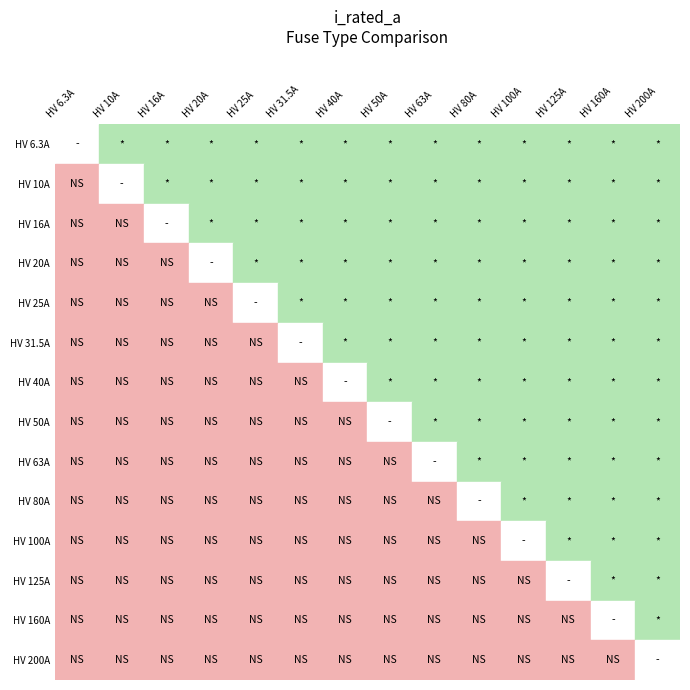

What is the minimum value shown in the chart?

6.3